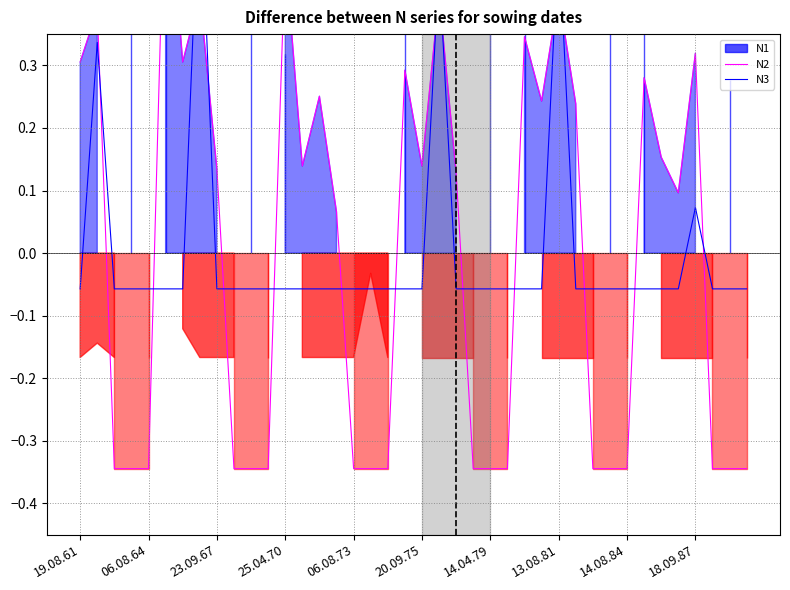

What is the minimum value for N2?

-0.3